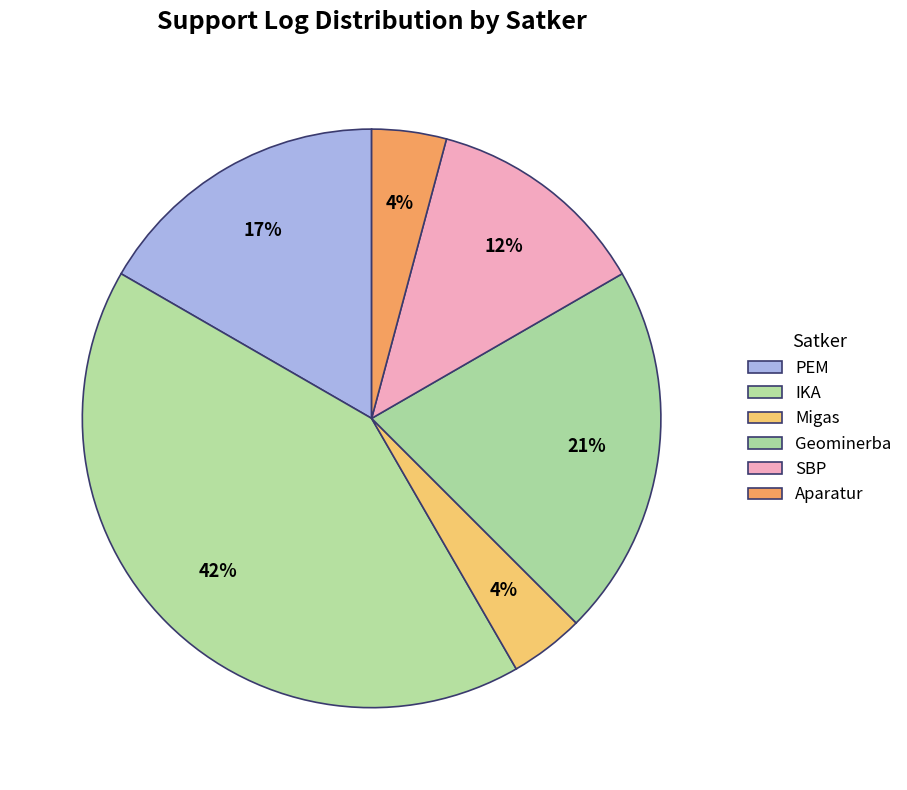

Count the number of slices in the pie.

6